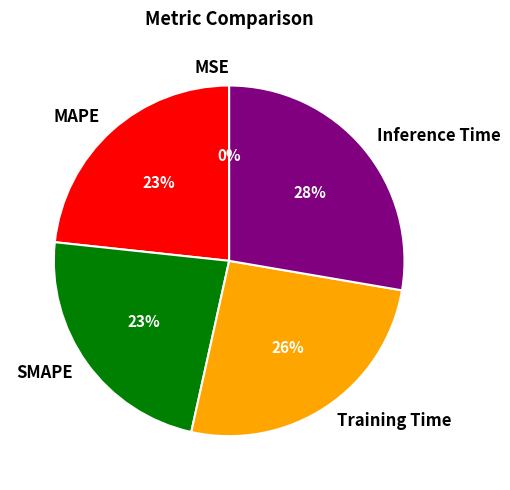

Combined, do Training Time and Inference Time account for over 50%?

Yes